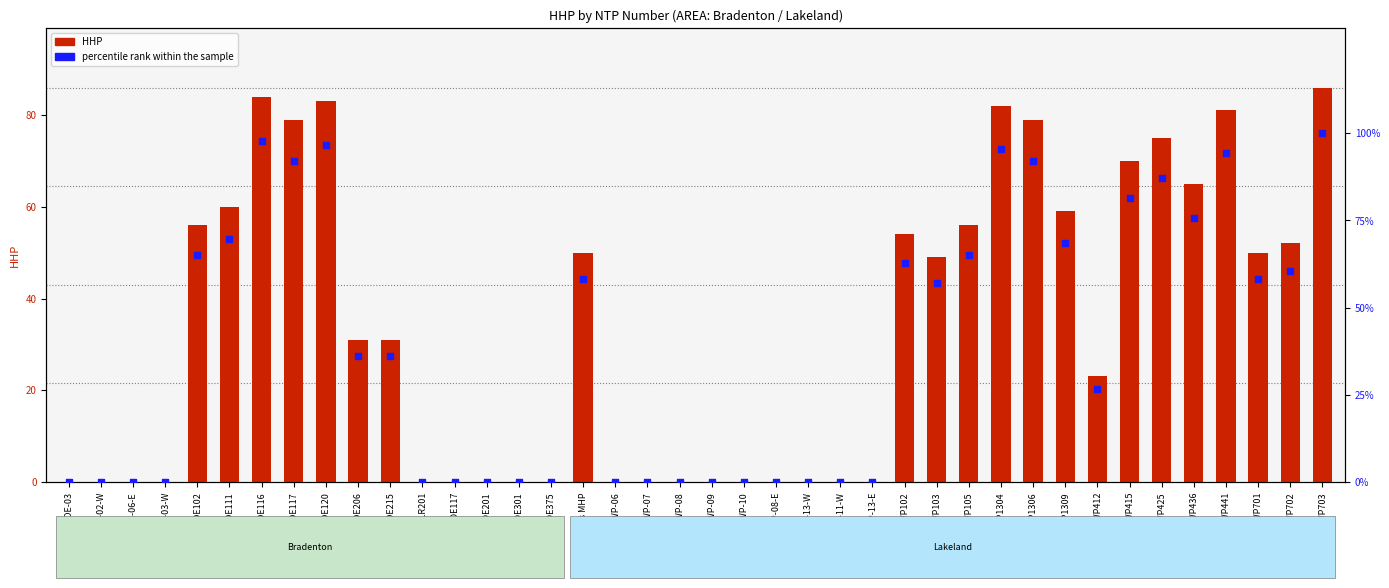

Which series has the largest Y range (max minus min)?

percentile rank within the sample